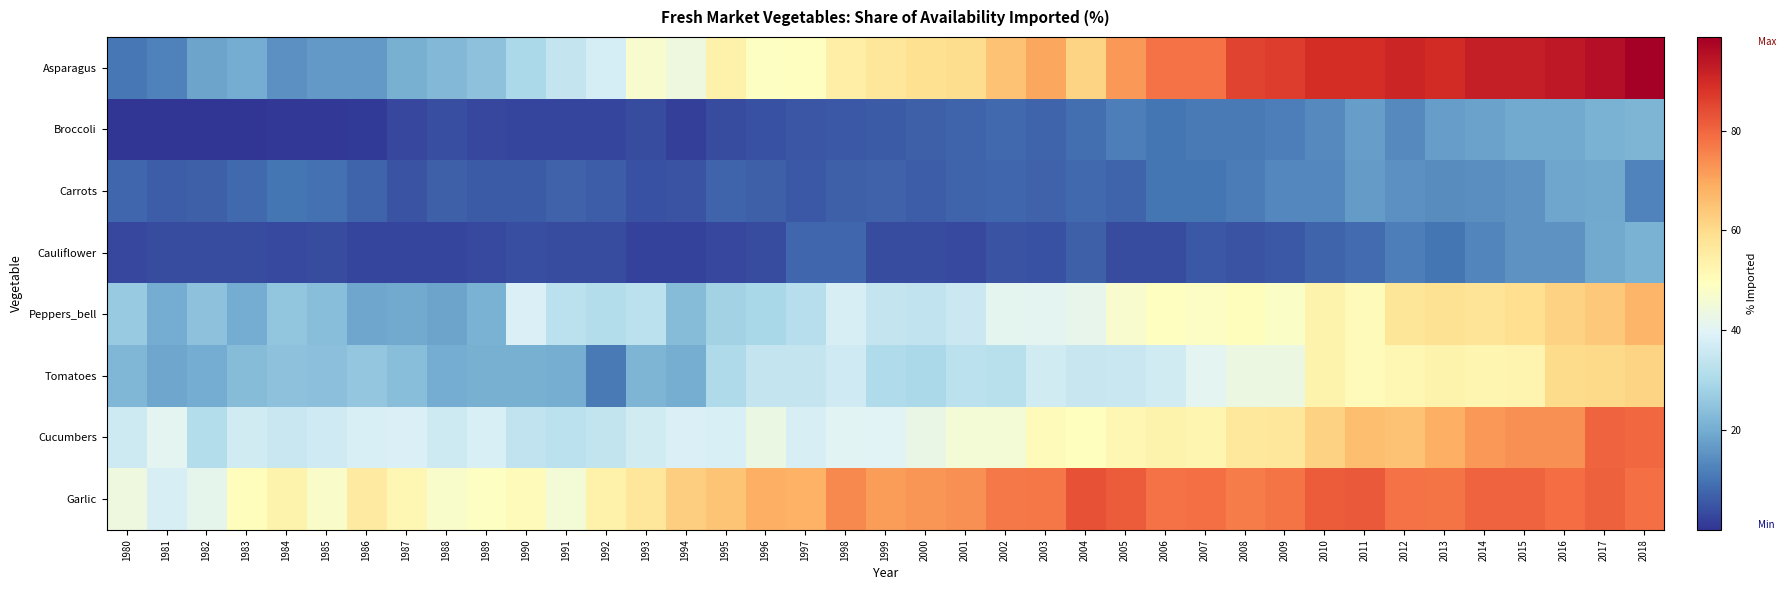

At which category is the sum across all series the highest?

2018